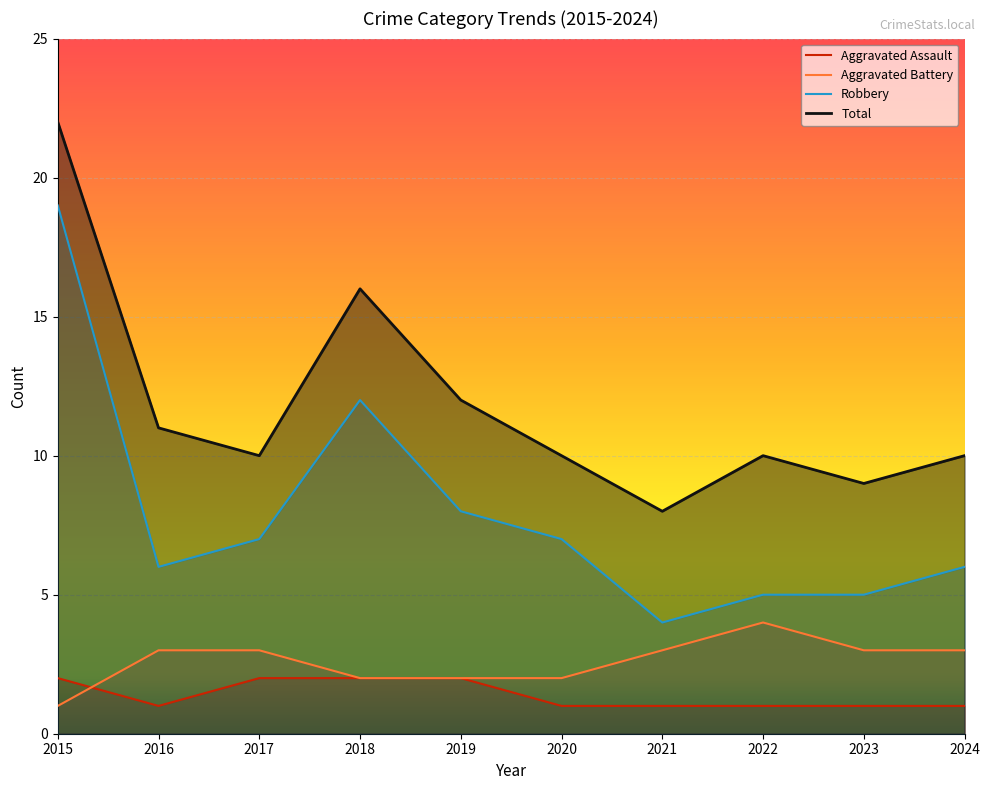

Reading right to left, what are all the values shown in this chart?

Aggravated Assault: 2024=1	2023=1	2022=1	2021=1	2020=1	2019=2	2018=2	2017=2	2016=1	2015=2
Aggravated Battery: 2024=3	2023=3	2022=4	2021=3	2020=2	2019=2	2018=2	2017=3	2016=3	2015=1
Robbery: 2024=6	2023=5	2022=5	2021=4	2020=7	2019=8	2018=12	2017=7	2016=6	2015=19
Total: 2024=10	2023=9	2022=10	2021=8	2020=10	2019=12	2018=16	2017=10	2016=11	2015=22